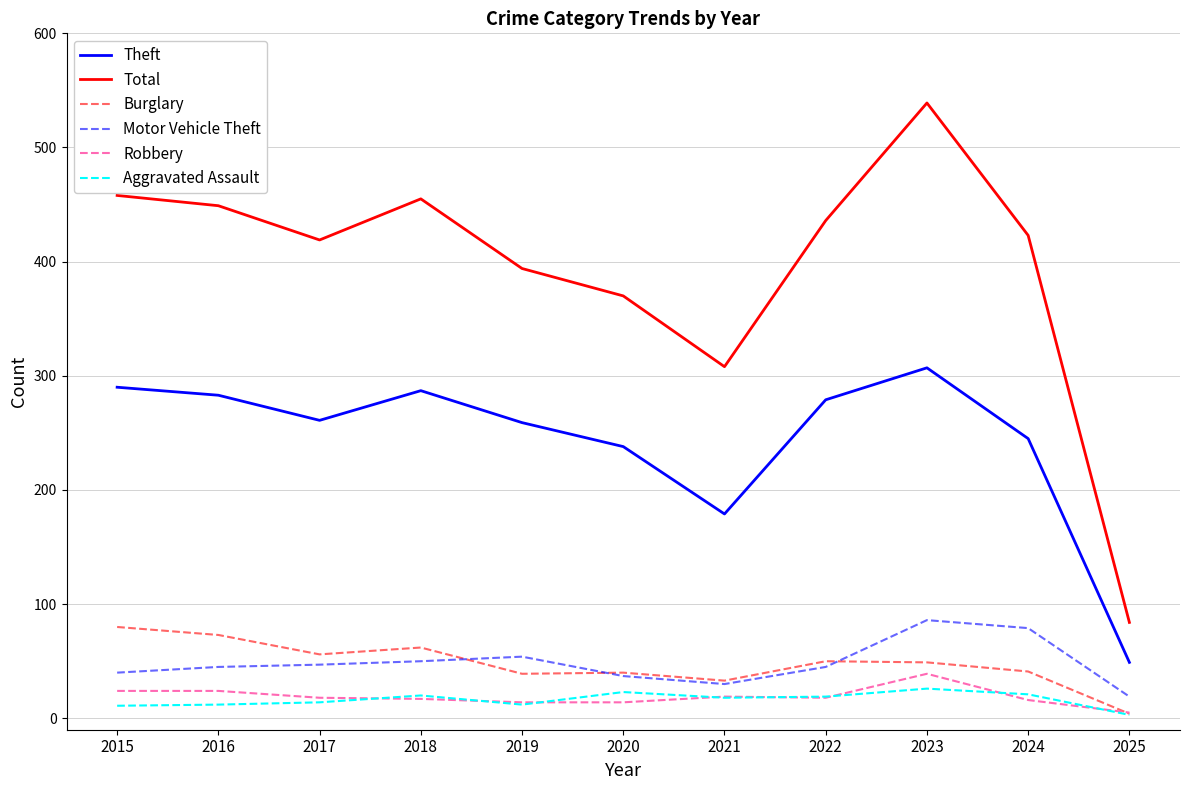

True or false: Total has a value of 220 at 2016.

False